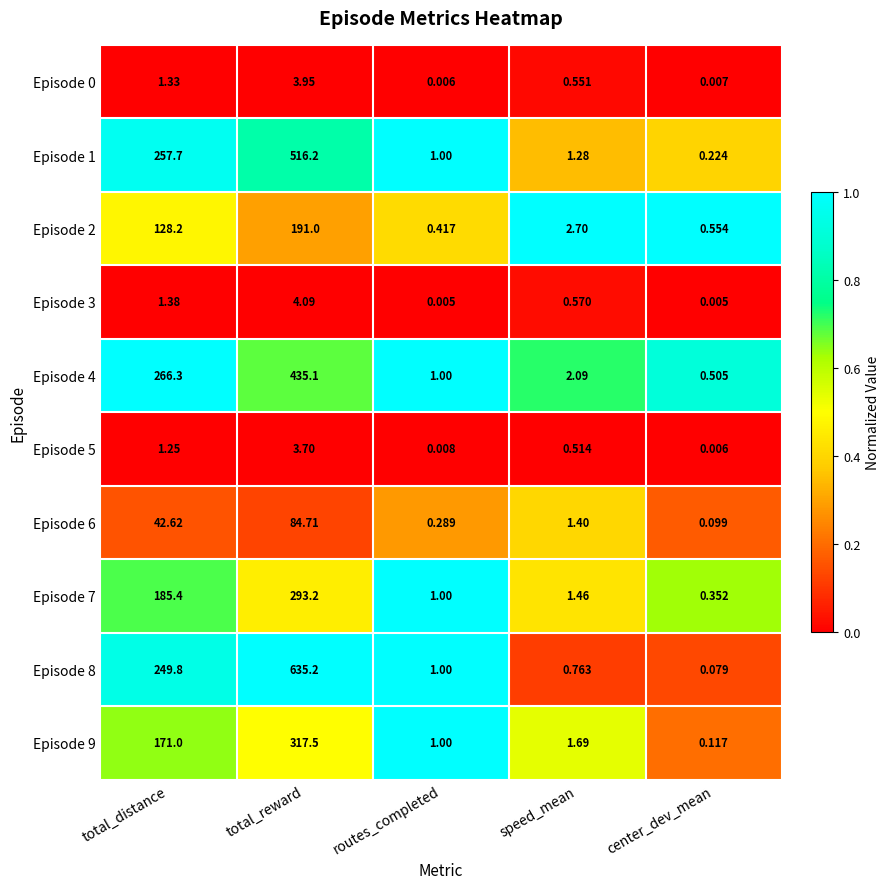

At which label does Episode 2 first exceed 2?

total_distance